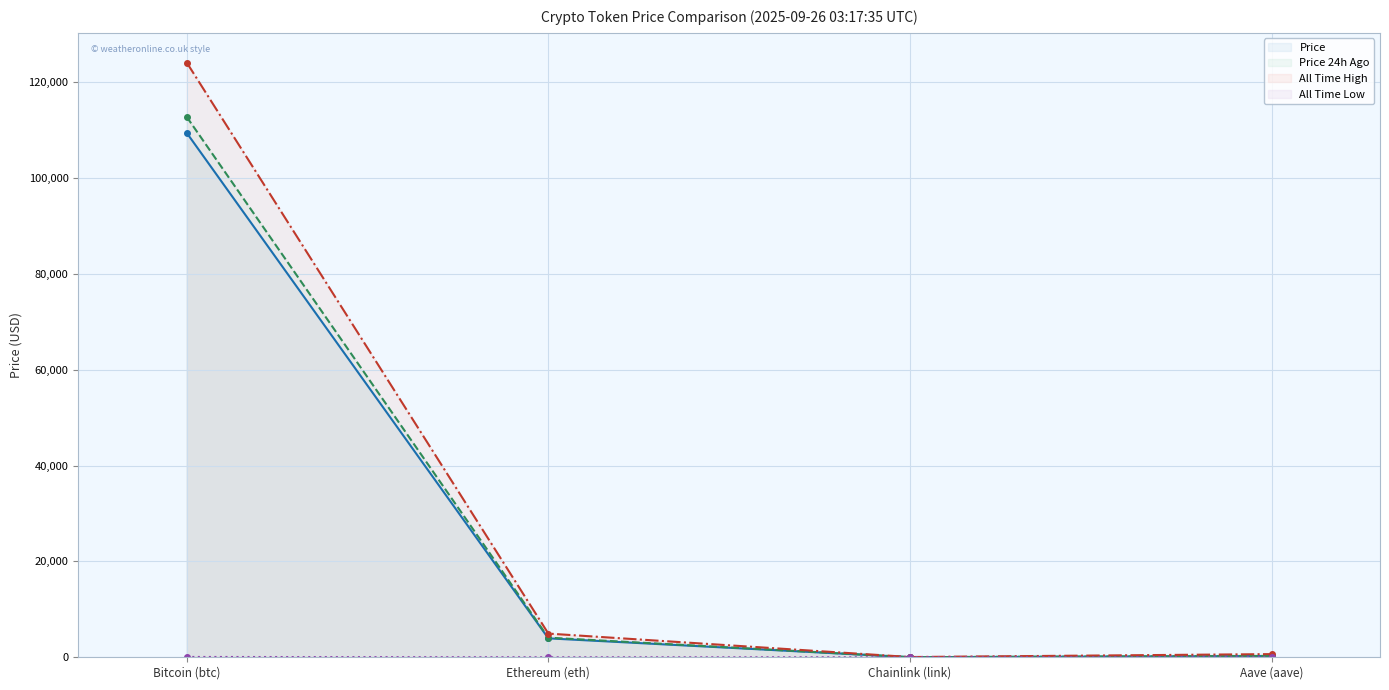

List the labels in order of All Time Low value, largest first.

Bitcoin (btc), Aave (aave), Ethereum (eth), Chainlink (link)